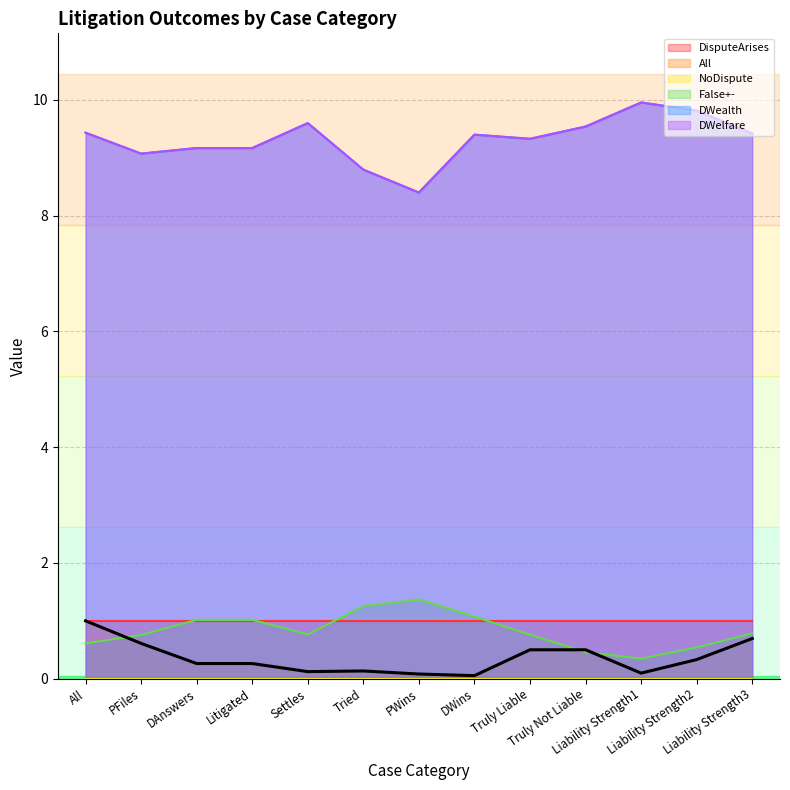

True or false: DWelfare and All cross at least once.

False